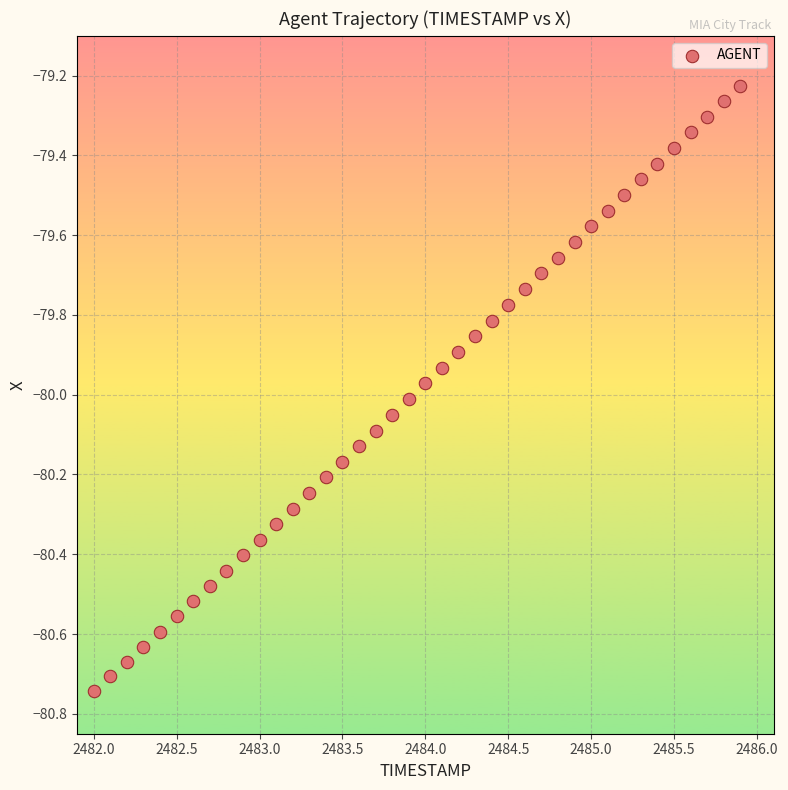

What is the range of Y values (max minus min)?

1.5